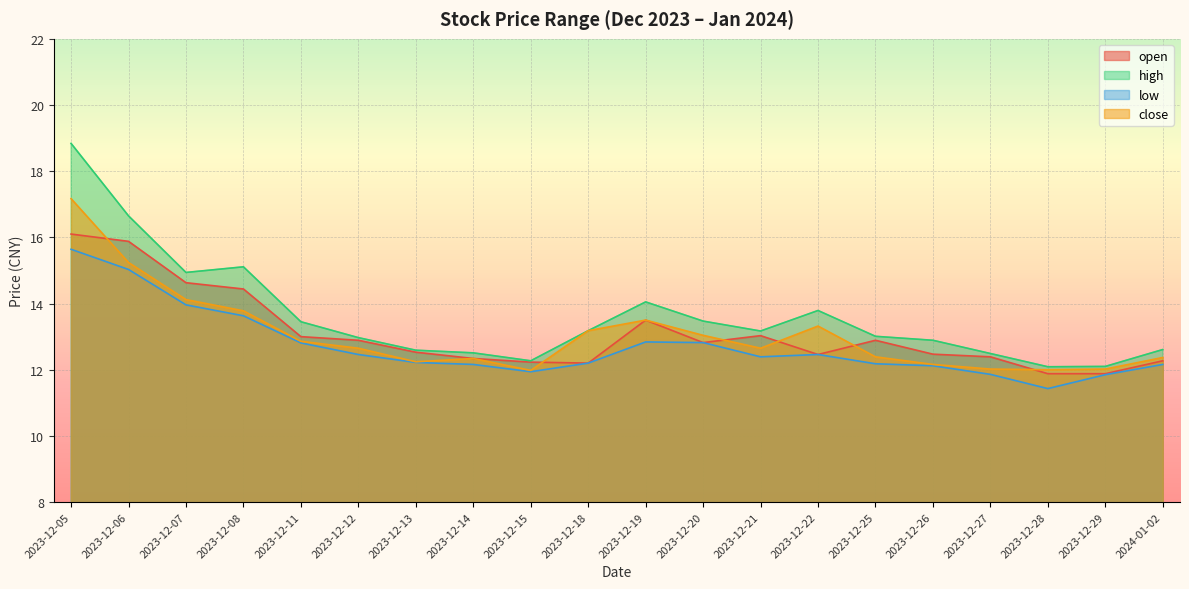

Is the value of high at 2023-12-29 greater than the value of close at 2023-12-07?

No